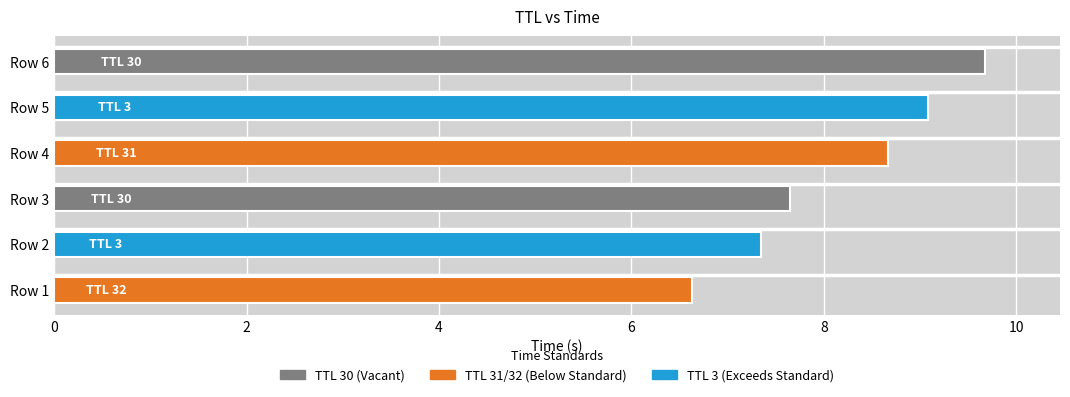

Rank the categories by value from lowest to highest.

Row 1, Row 2, Row 3, Row 4, Row 5, Row 6